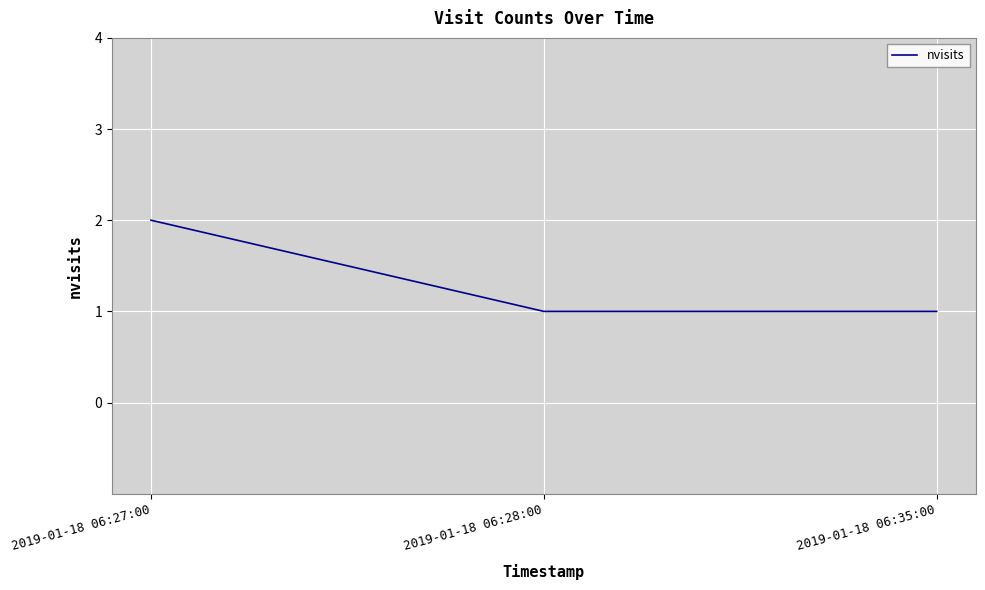

The chart shows a value of 2 at 2019-01-18 06:27:00. True or false?

True